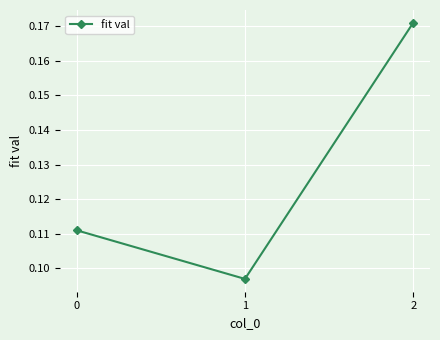

Count the values in the range 0 to 1.

3